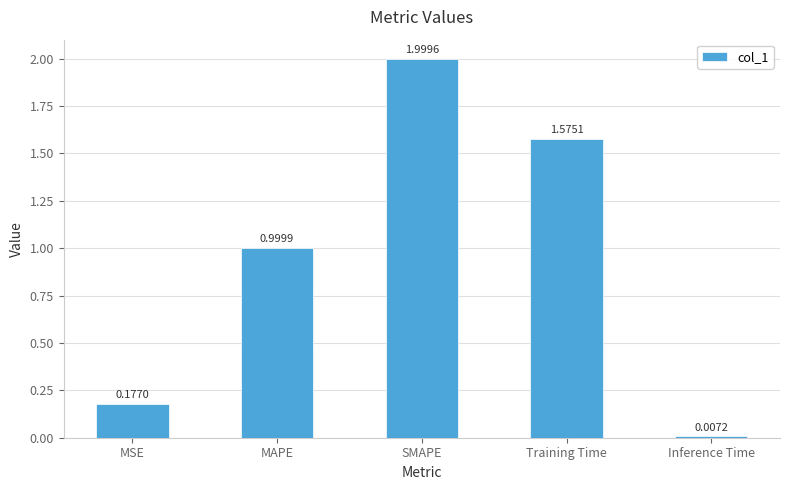

What is the sum of all values?

4.8